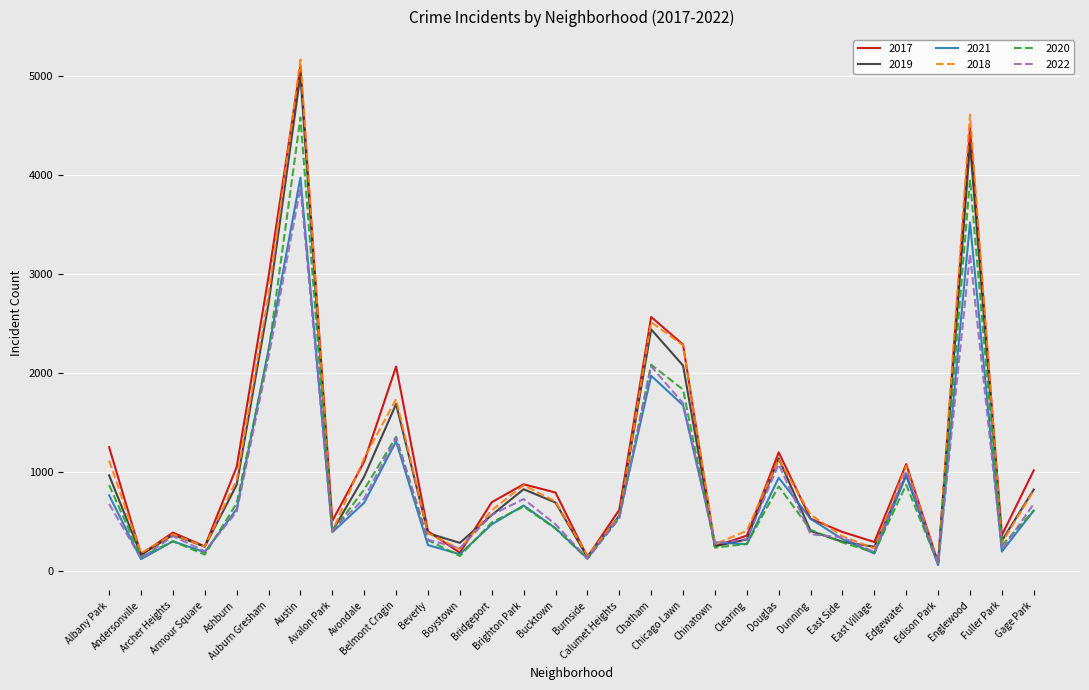

What is the greatest value displayed?

5162